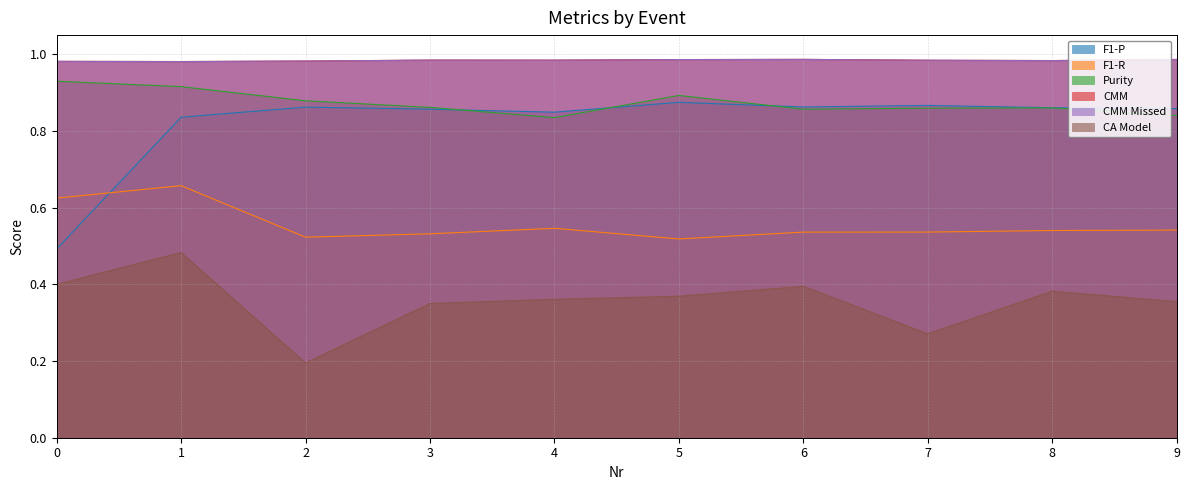

What is the smallest value displayed?

0.2